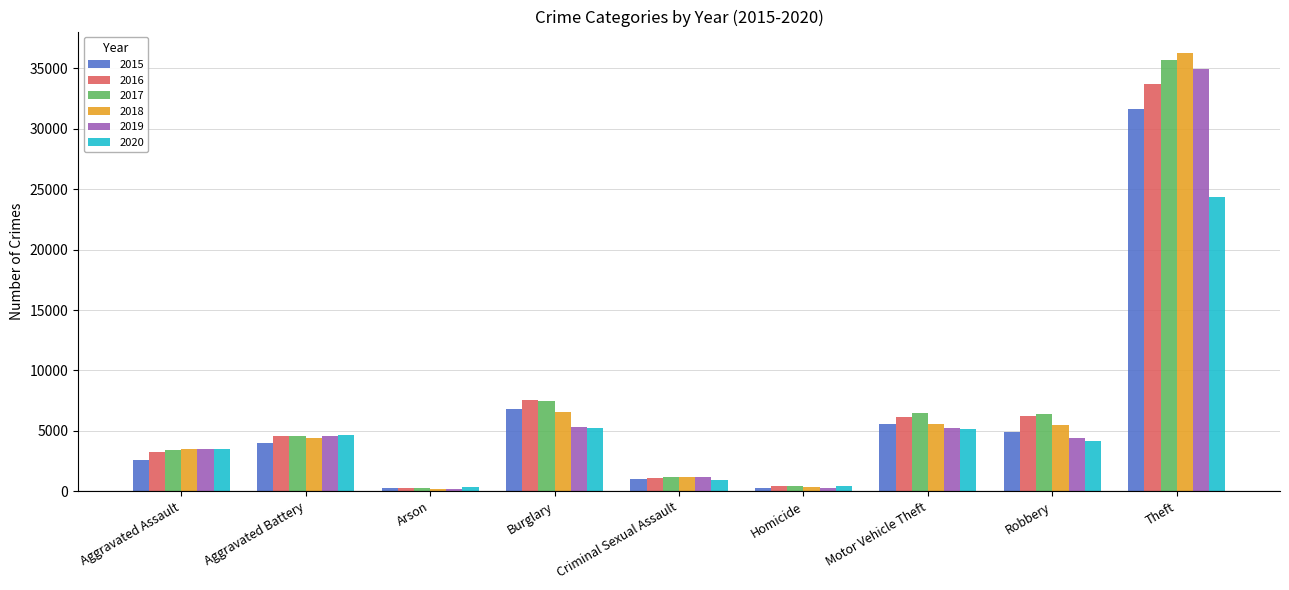

Where is 2019 nearest to the value 17574?

Burglary